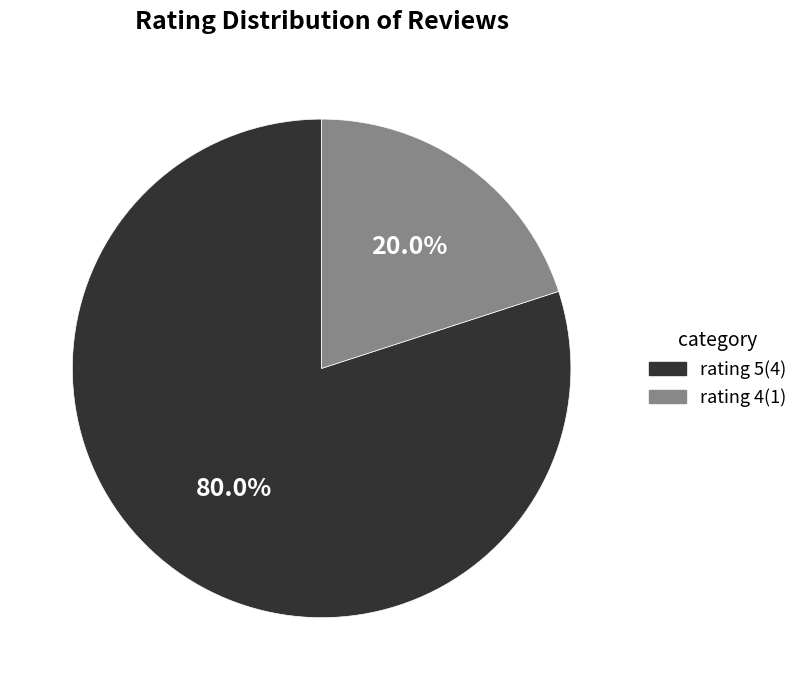

Which slice is the smallest?

rating 4